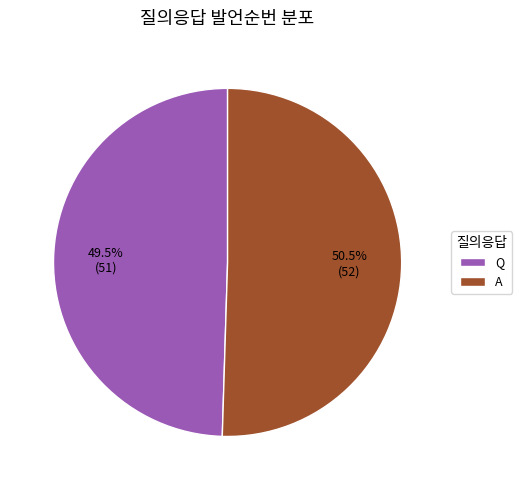

To the nearest percent, what is the average slice percentage?

50%